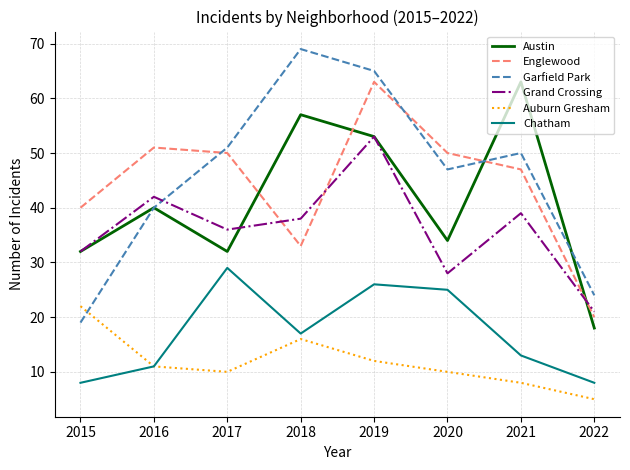

Which category has the lowest value in the Austin series?

2022